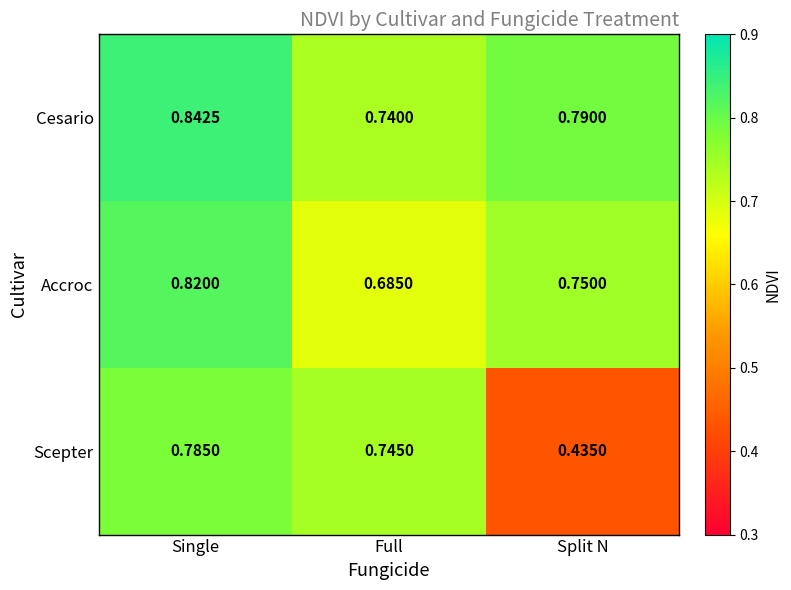

Which series has the largest range (max minus min)?

Scepter